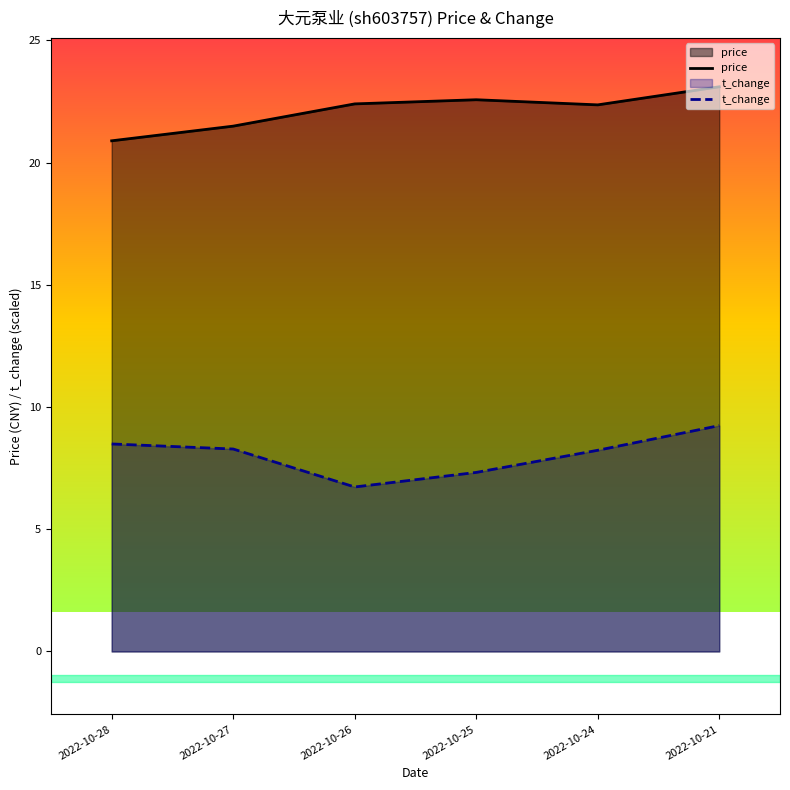

How many data points in t_change are less than 8?

2